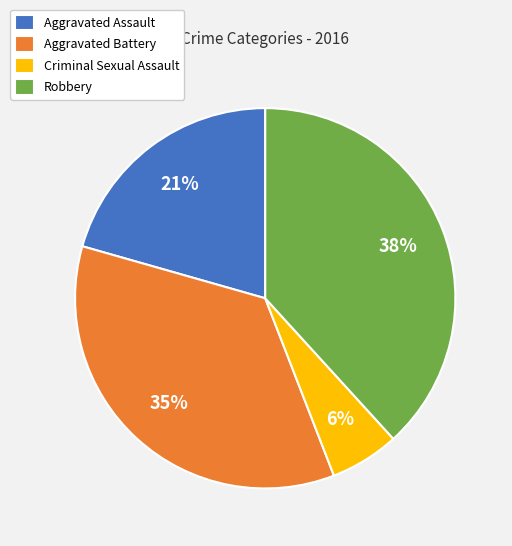

How many segments does this pie chart have?

4